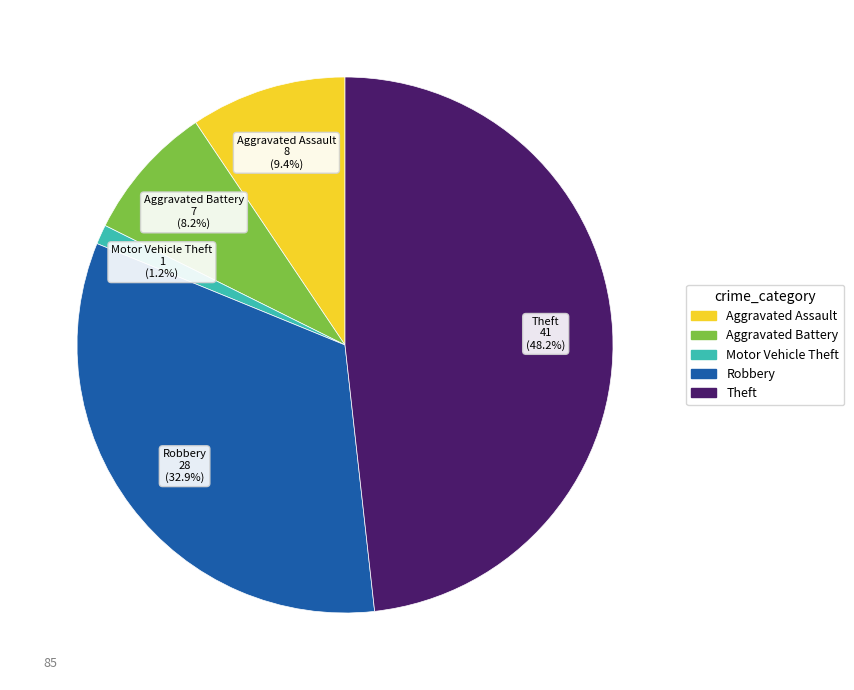

Which has a higher value, Aggravated Assault or Motor Vehicle Theft?

Aggravated Assault